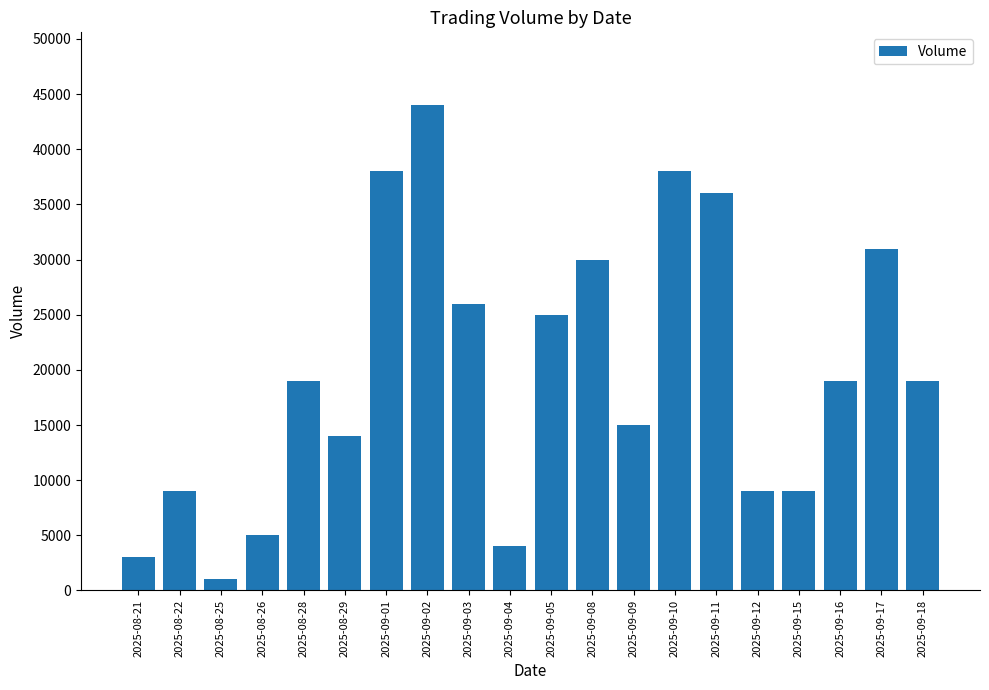

What is the value of the 9th bar from the left?

26000